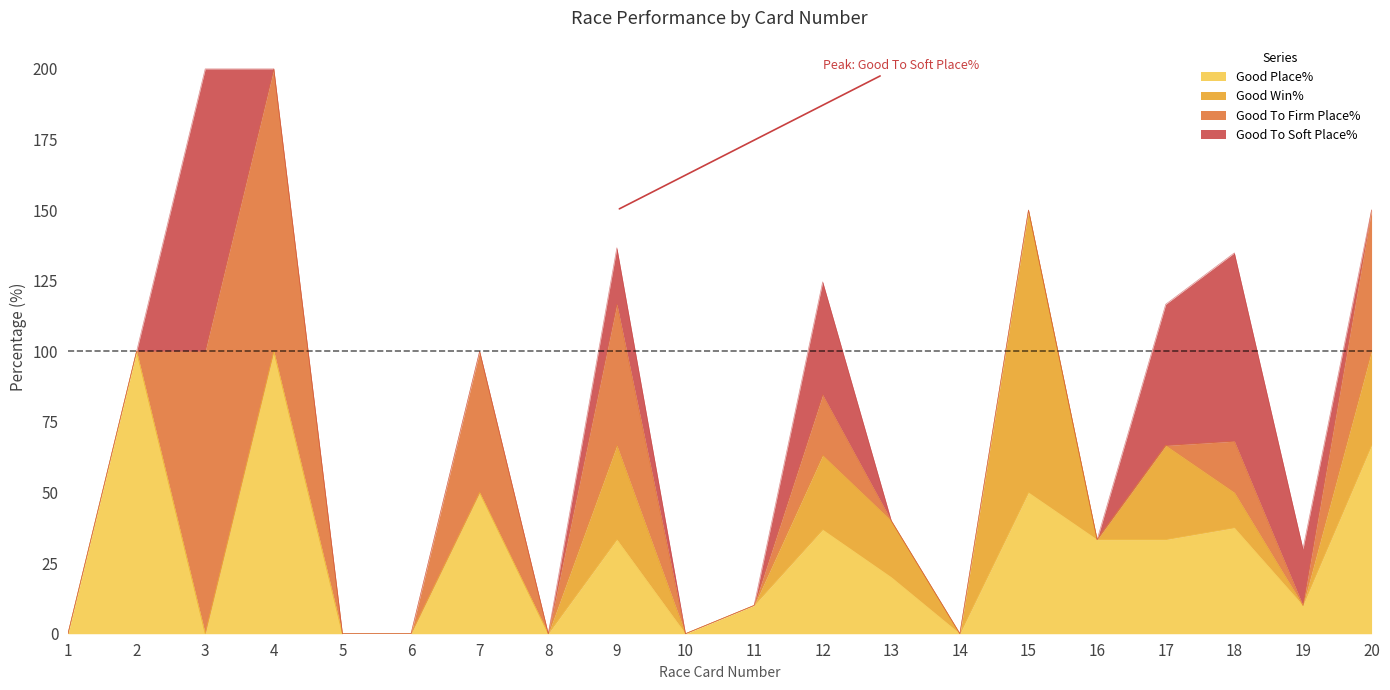

At which label is Good Win% closest to 50?

9